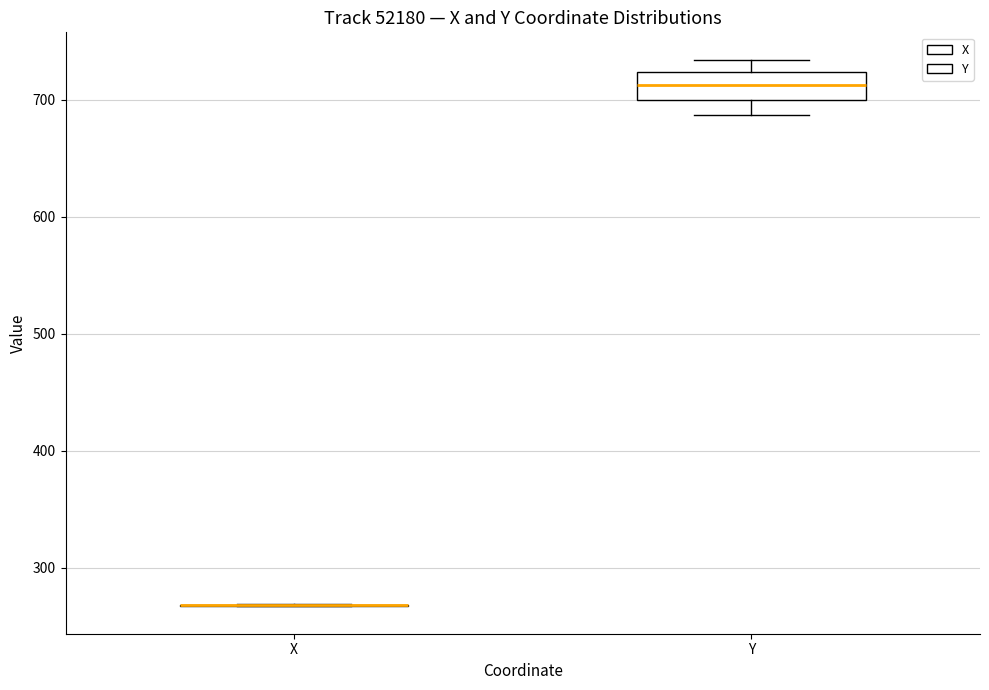

Reading left to right, transcribe this box plot: for each box, give where its median line is, the range the box spans, and where its two whiskers end, as read against the y-axis. The values are not printed on the chart, so give them approximately, as read against the axis.

X: box collapsed to a line at 270, whiskers 270 to 270
Y: median 710, box 700 to 720, whiskers 690 to 730